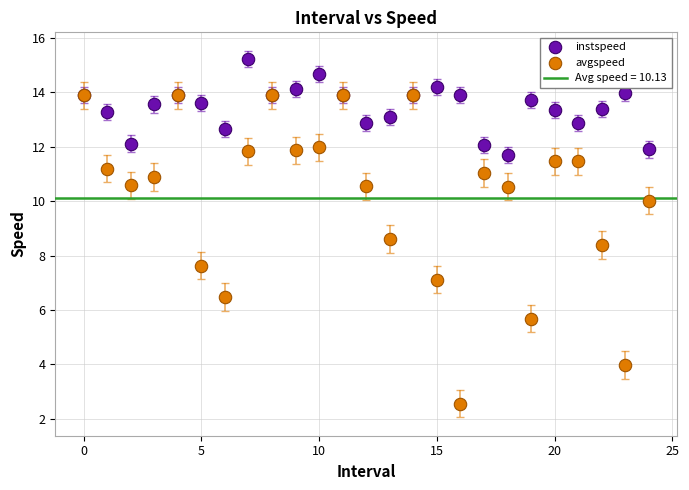

Which series contains the lowest Y value?

avgspeed